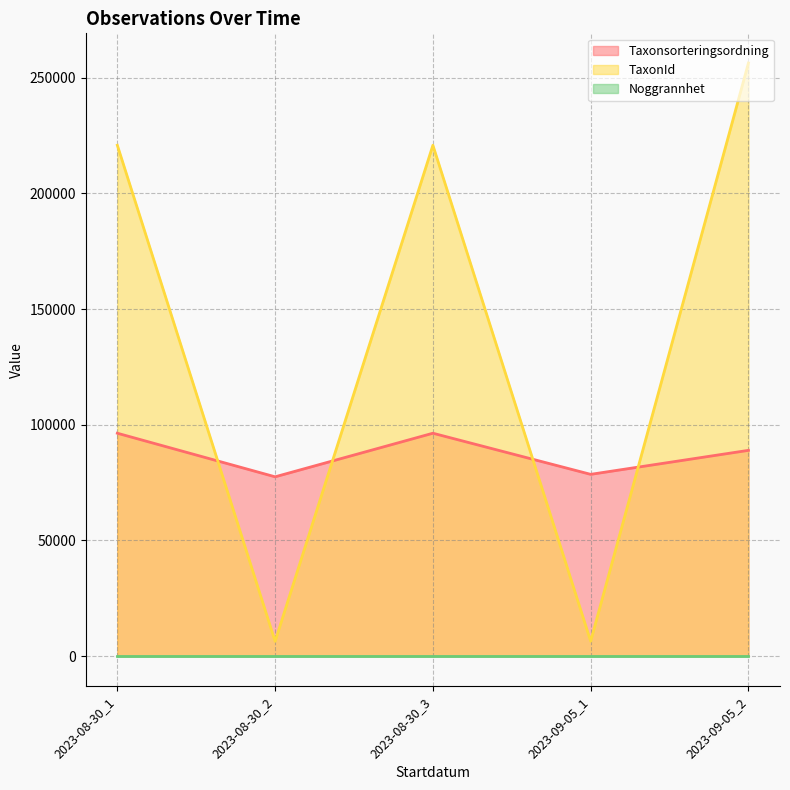

What value does the Taxonsorteringsordning series have at 2023-09-05_2, to the nearest 50?

88950